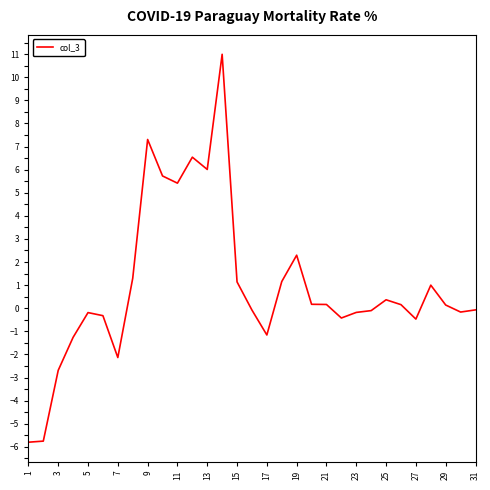

What is the maximum value shown in the chart?

11.0